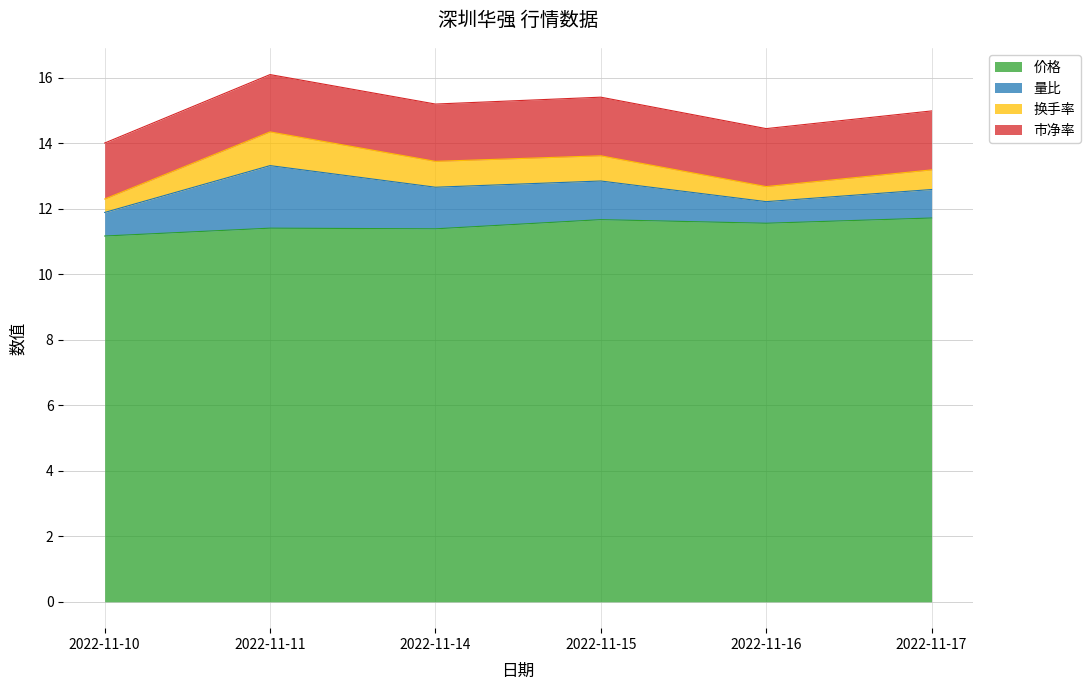

True or false: 价格 and 换手率 cross at least once.

False